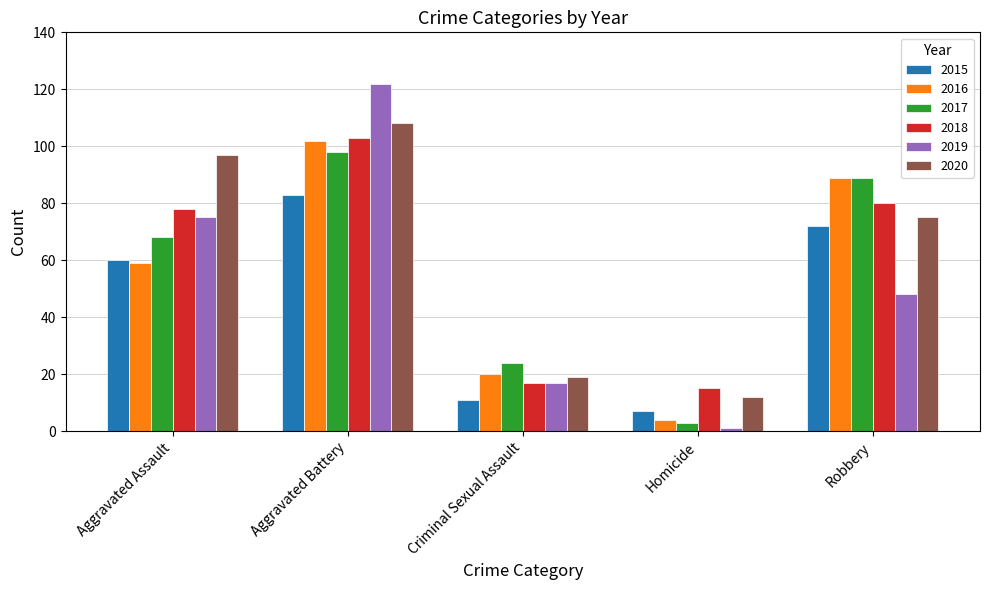

What is the smallest value displayed?

1